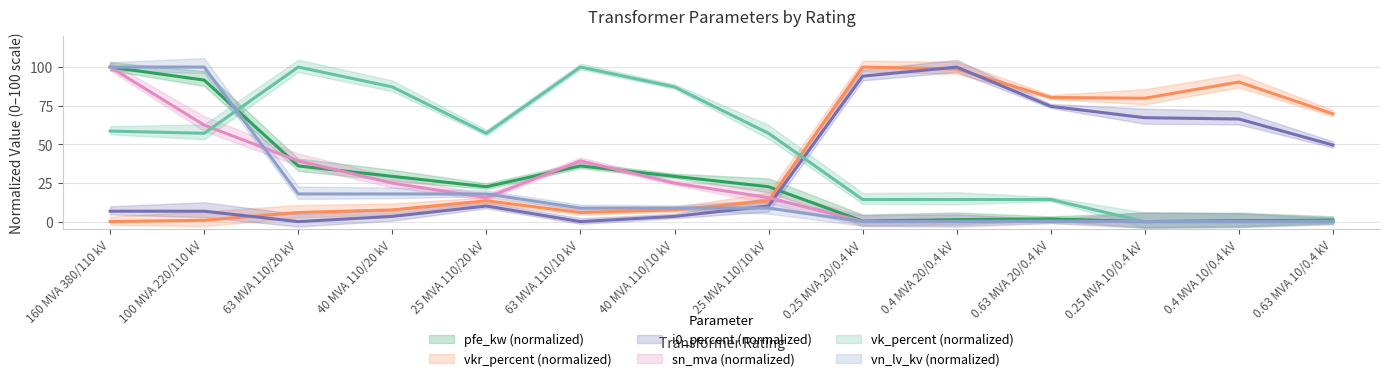

What is the difference between the maximum and minimum values in the vk_percent series?

100.0